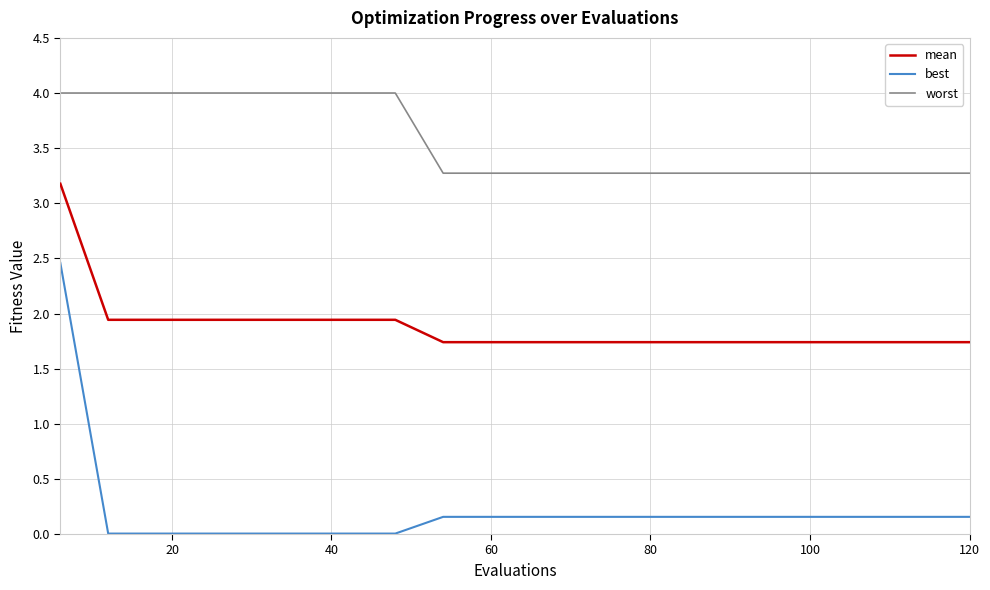

Which series has the largest total across all categories?

worst